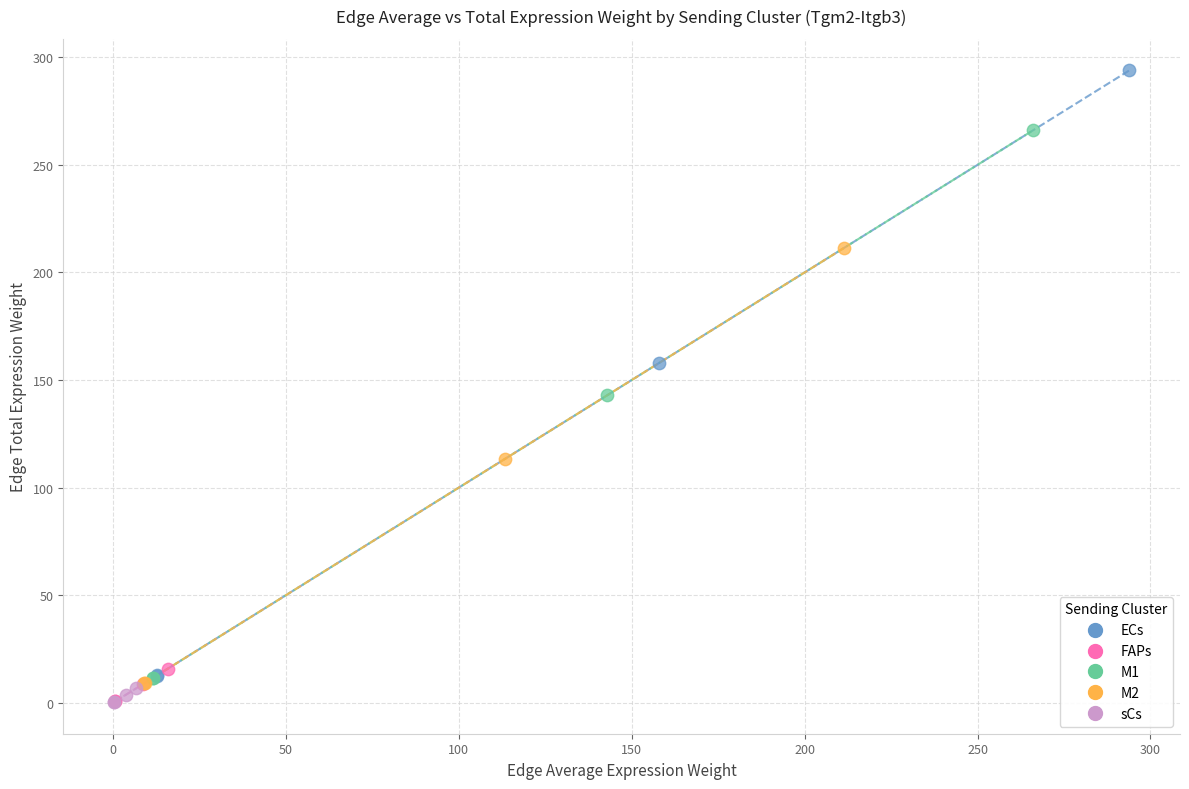

Which series contains the highest Y value?

ECs